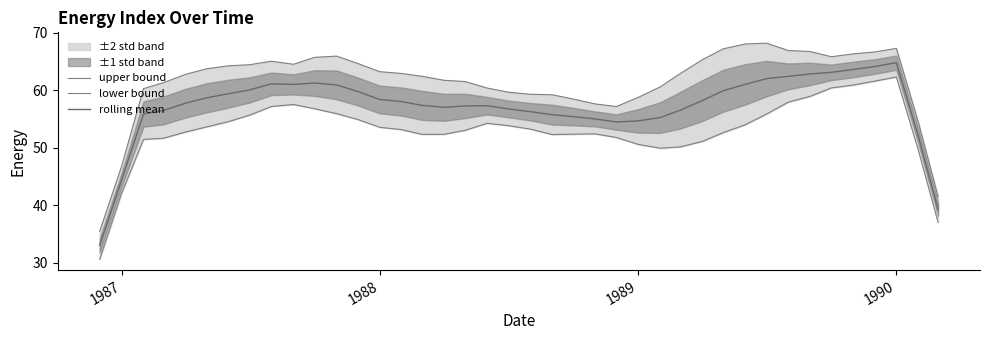

What is the lowest value of the rolling mean series?

33.0